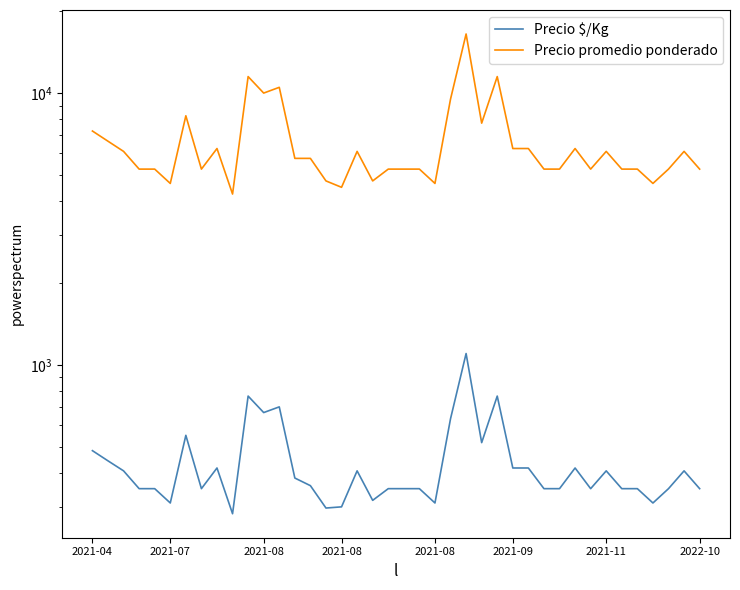

How many categories are shown in the chart?

40